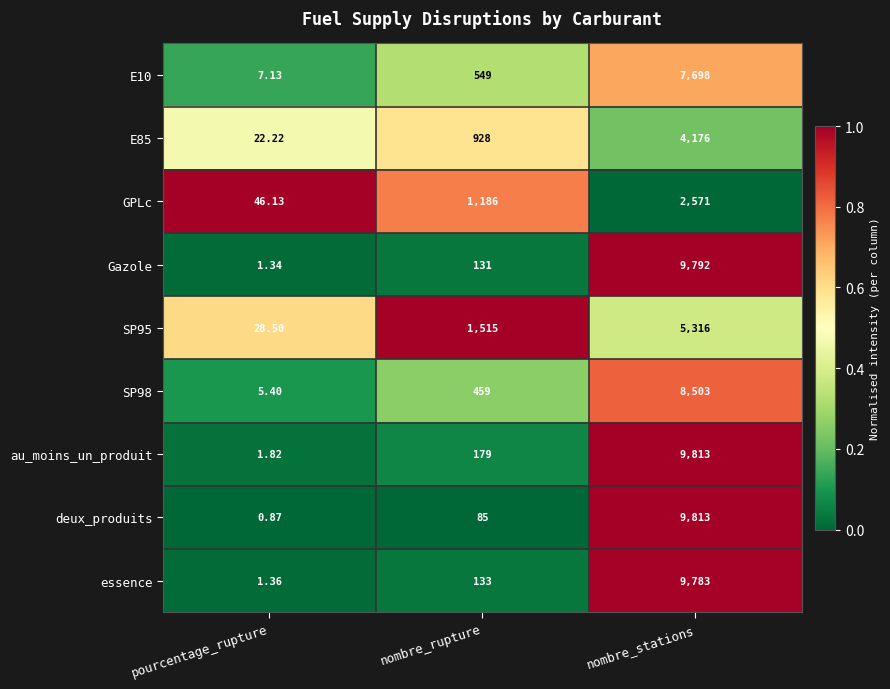

Which category has the highest value across all series?

nombre_stations